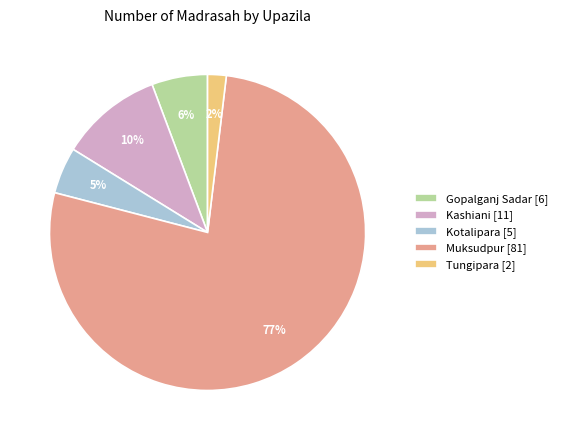

Between Gopalganj Sadar [6] and Kotalipara [5], which is larger?

Gopalganj Sadar [6]